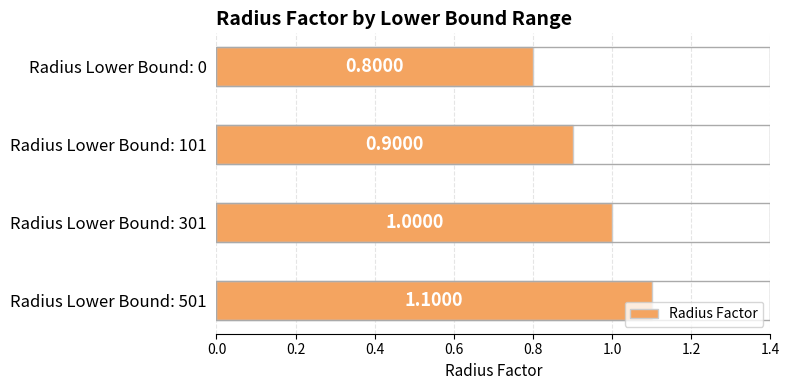

Rank the categories by value from highest to lowest.

Radius Lower Bound: 501, Radius Lower Bound: 301, Radius Lower Bound: 101, Radius Lower Bound: 0